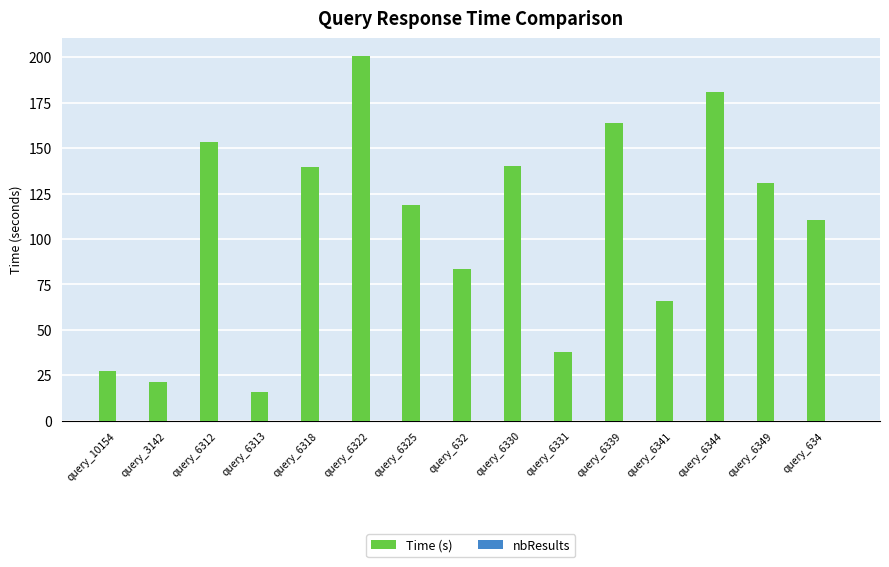

The chart shows a value of 21.1 at query_3142. True or false?

True